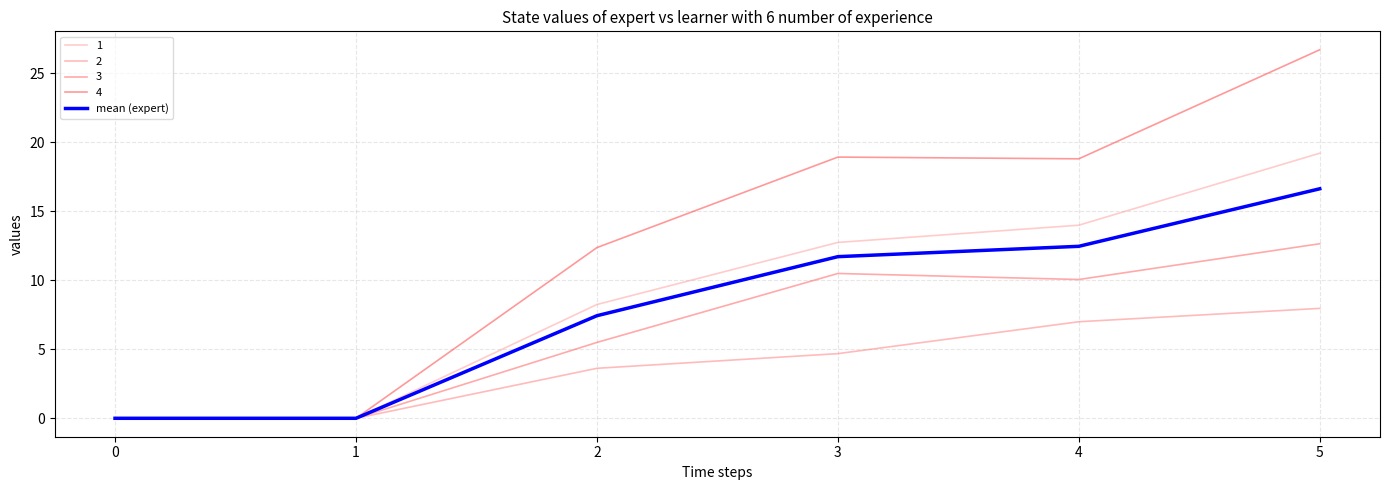

Is the value of 2 at 4 greater than the value of 3 at 1?

Yes